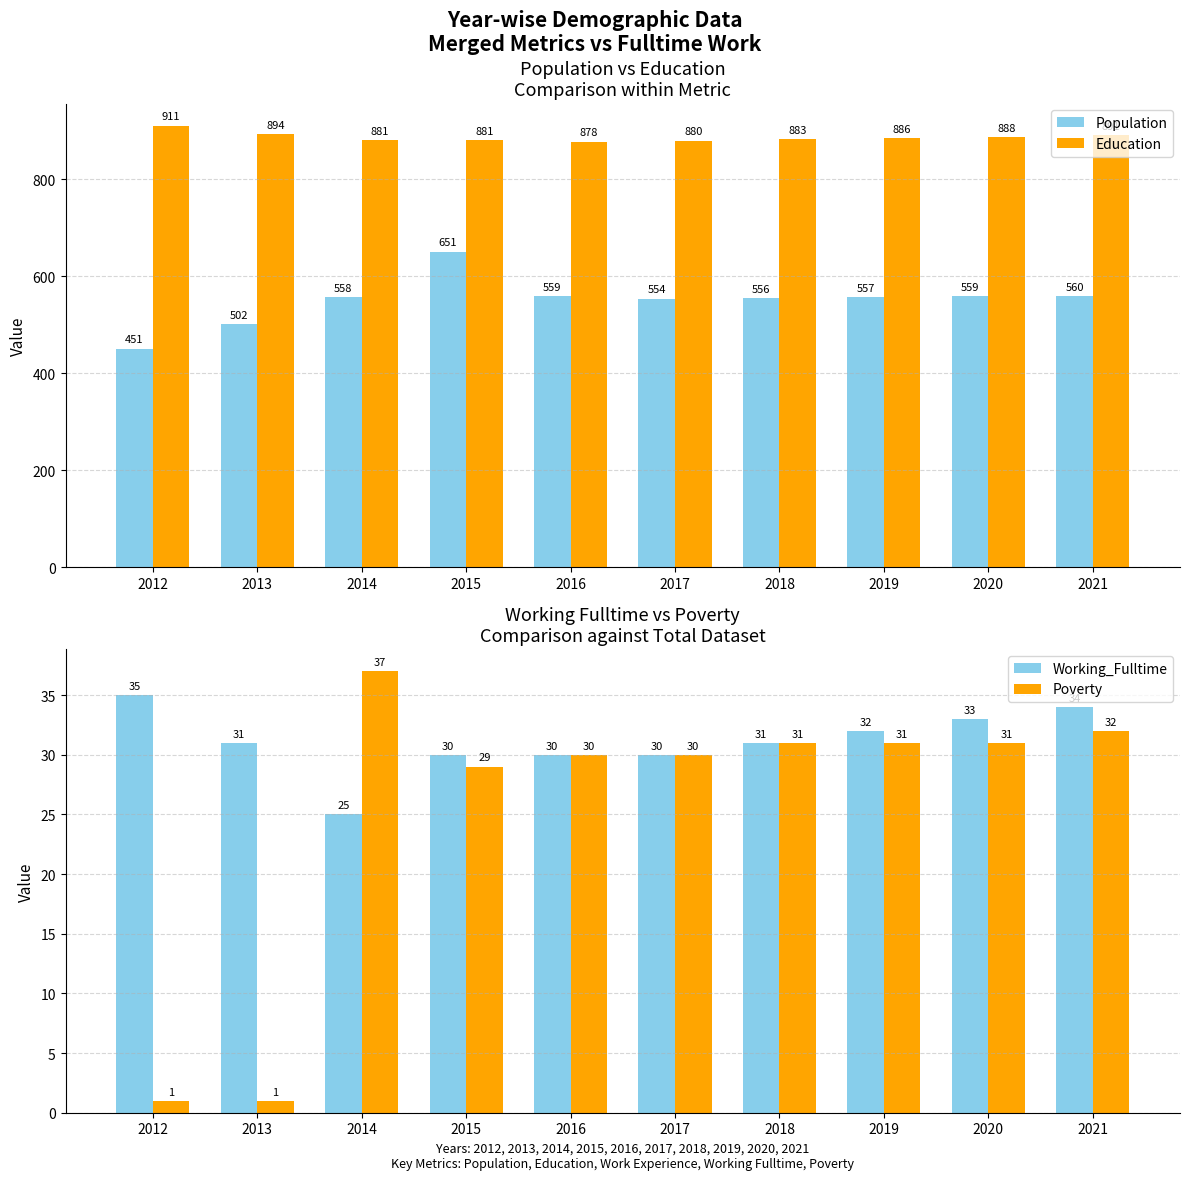

At which label does Working_Fulltime first exceed 31?

2012